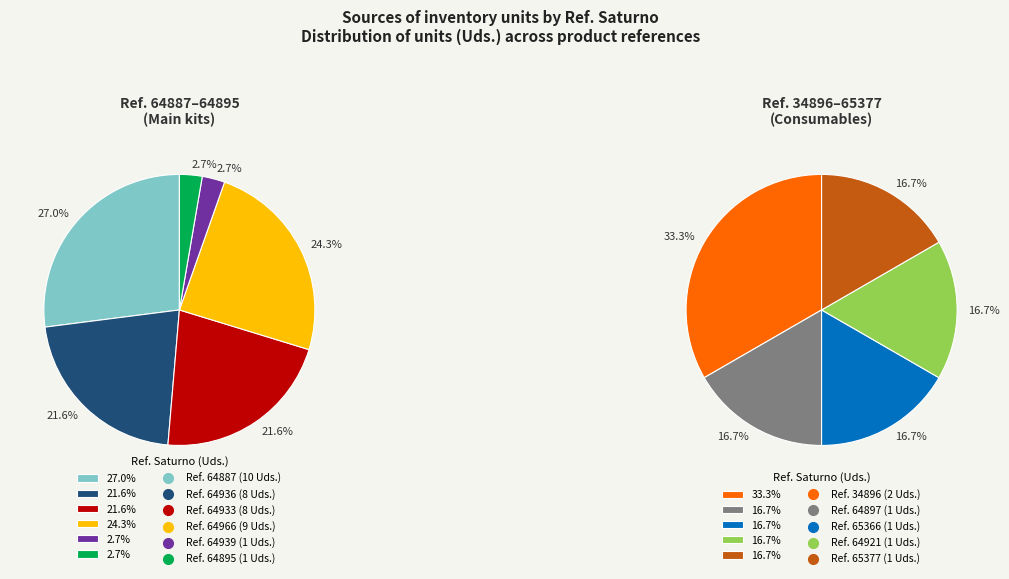

Does 64921 account for over 50% of the chart?

No